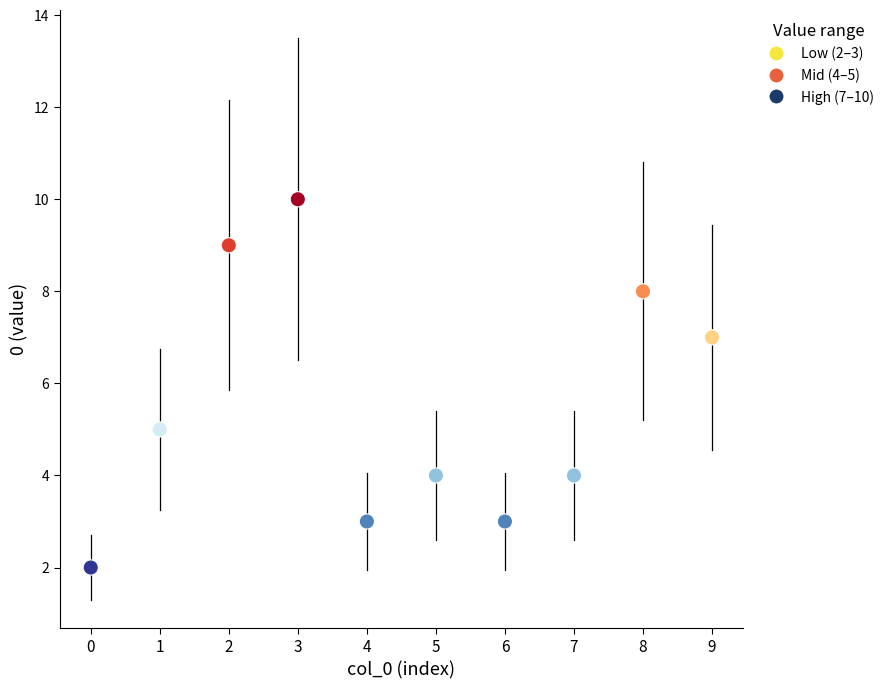

What is the average Y value?

6